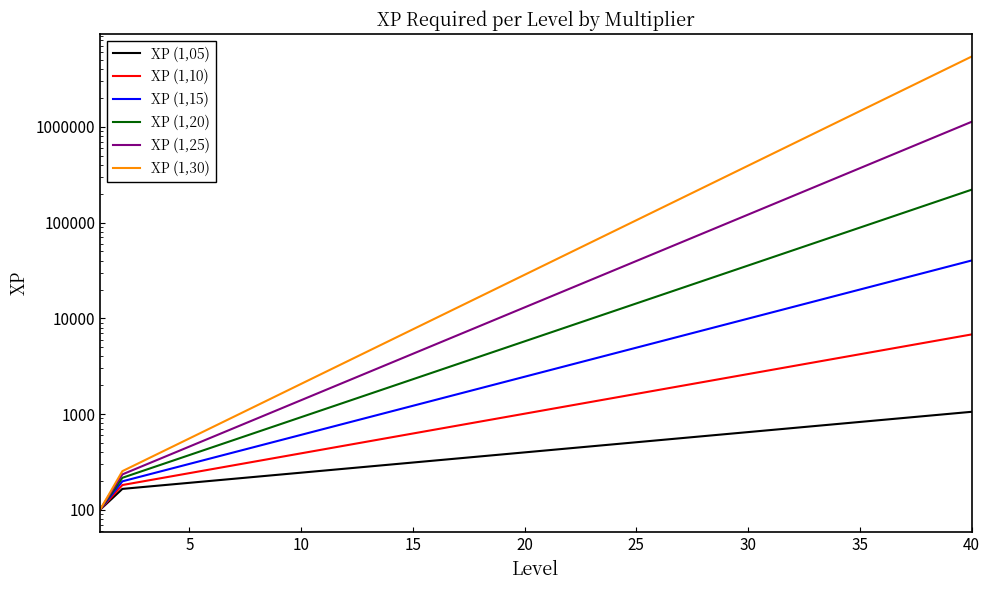

True or false: XP (1,30) and XP (1,05) intersect in this chart.

False